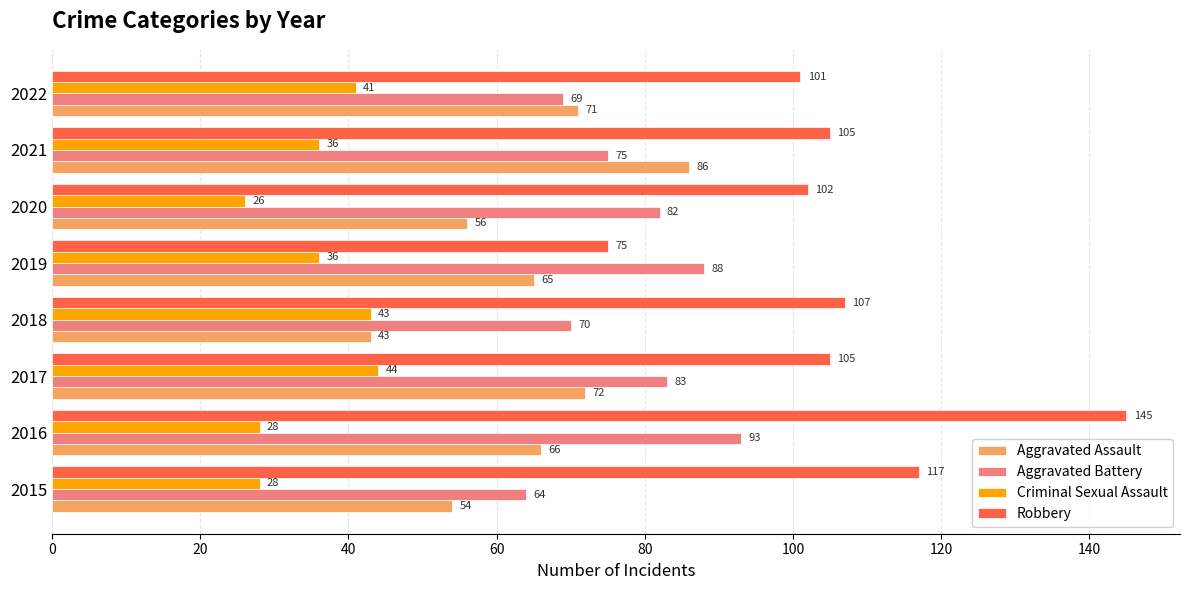

Is it true that Aggravated Assault equals 104 at 2016?

False